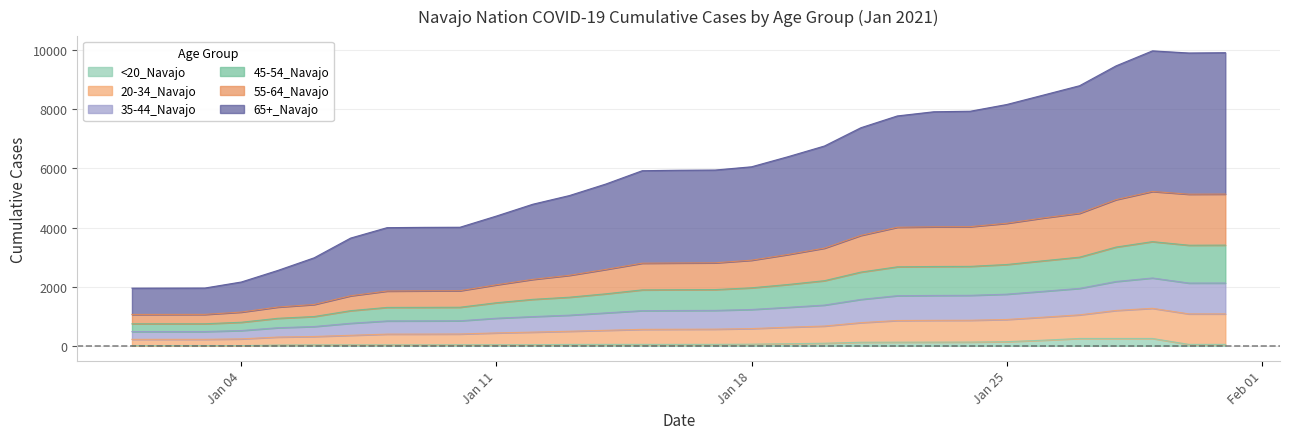

The <20_Navajo series shows 20 at 1/13. True or false?

False